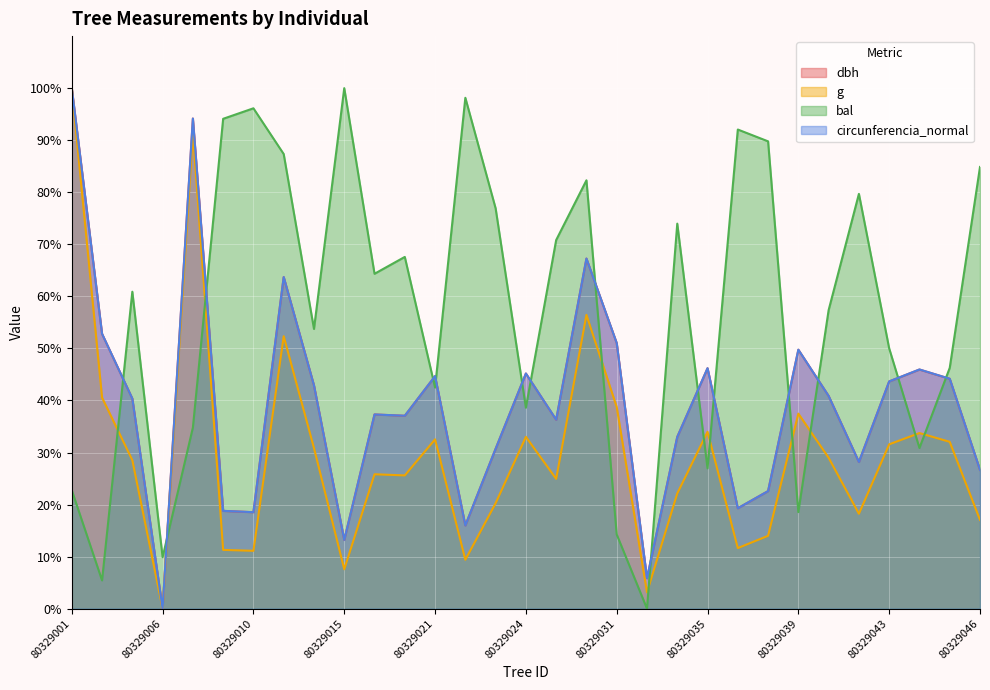

What are all the series names shown in the legend?

dbh, g, bal, circunferencia_normal